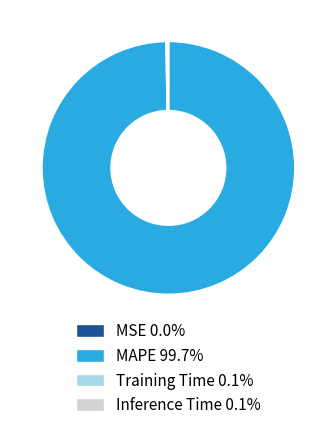

Is there any slice that represents more than half of the pie?

Yes